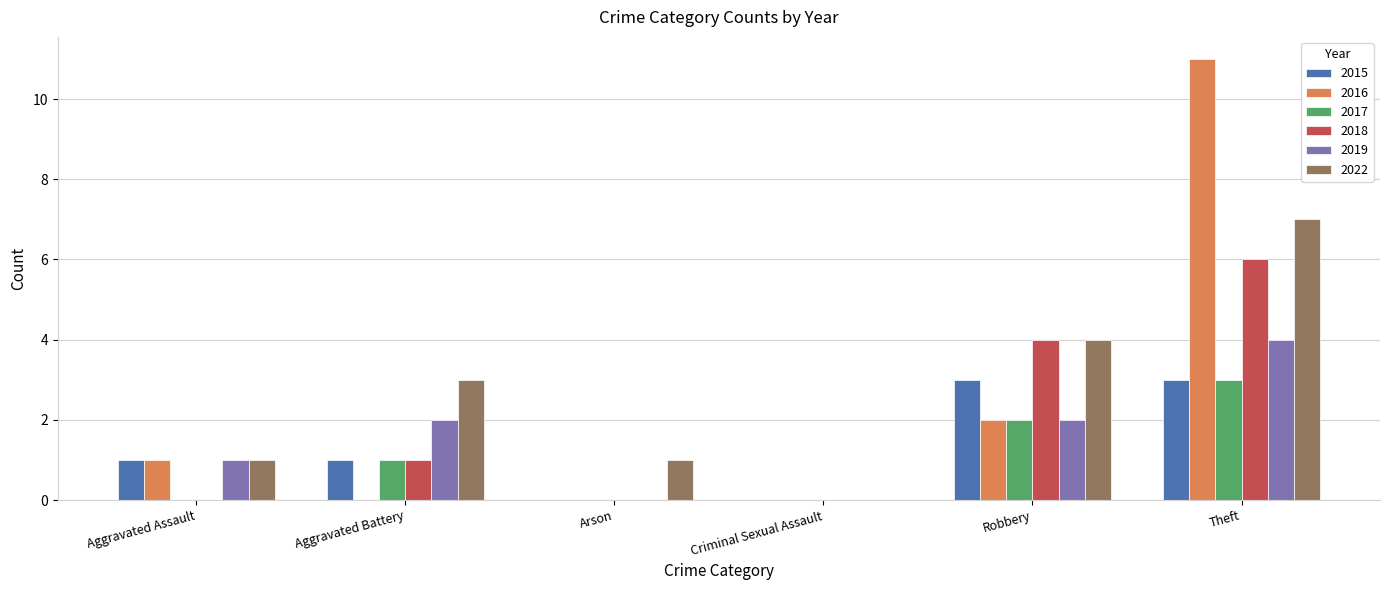

At which category is the sum across all series the highest?

Theft